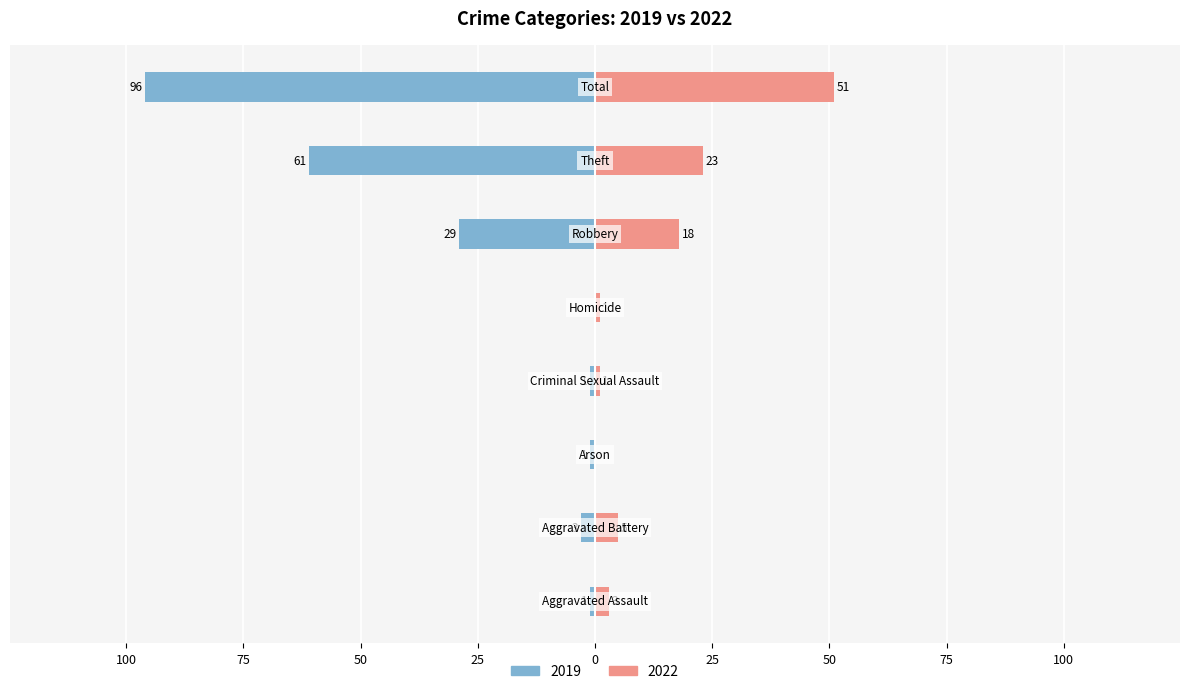

What is the label of the 4th bar from the left?

Criminal Sexual Assault